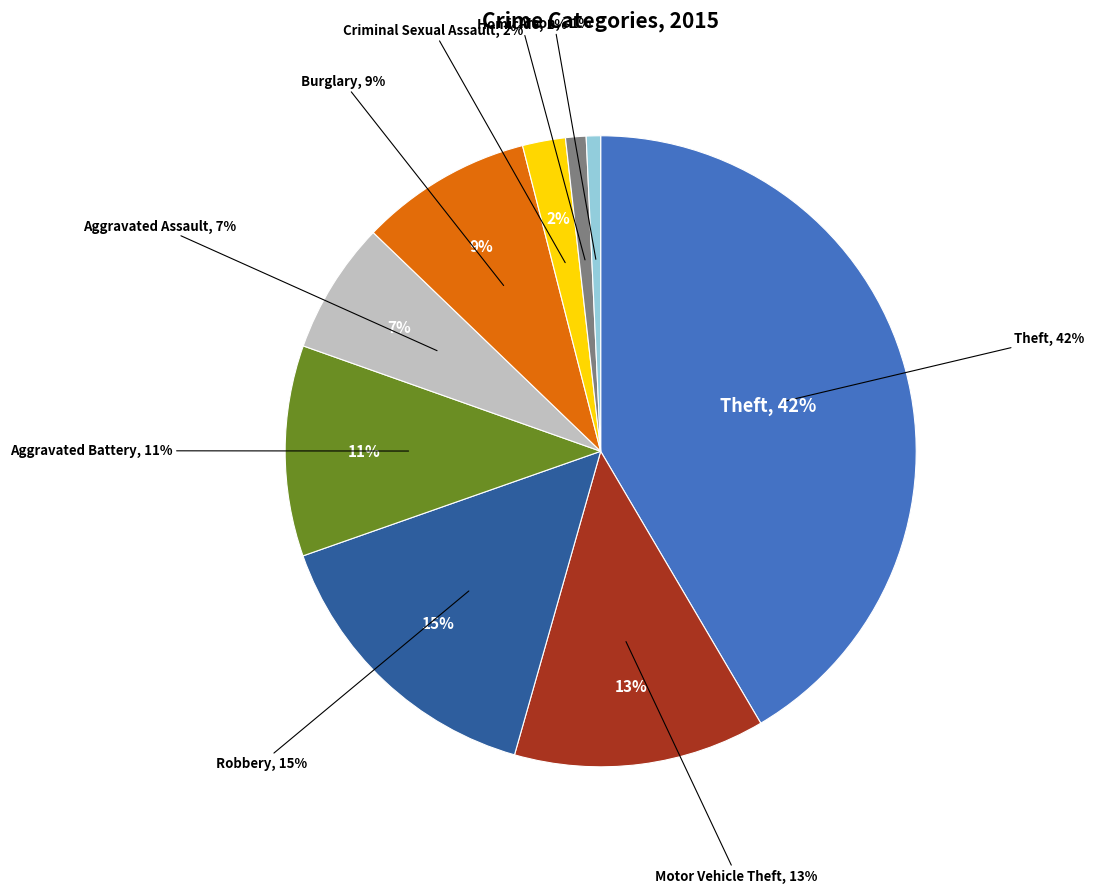

What percentage is NOT represented by Theft?

58.5%